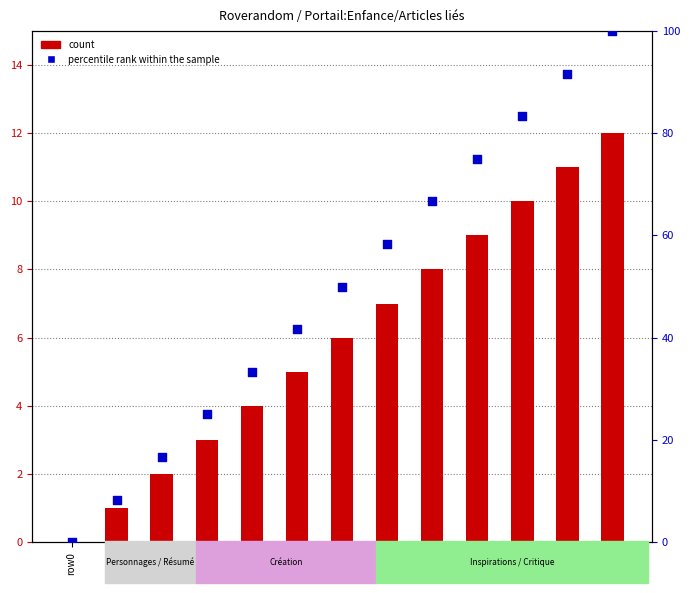

At how many categories does at least one series exceed 43?

7